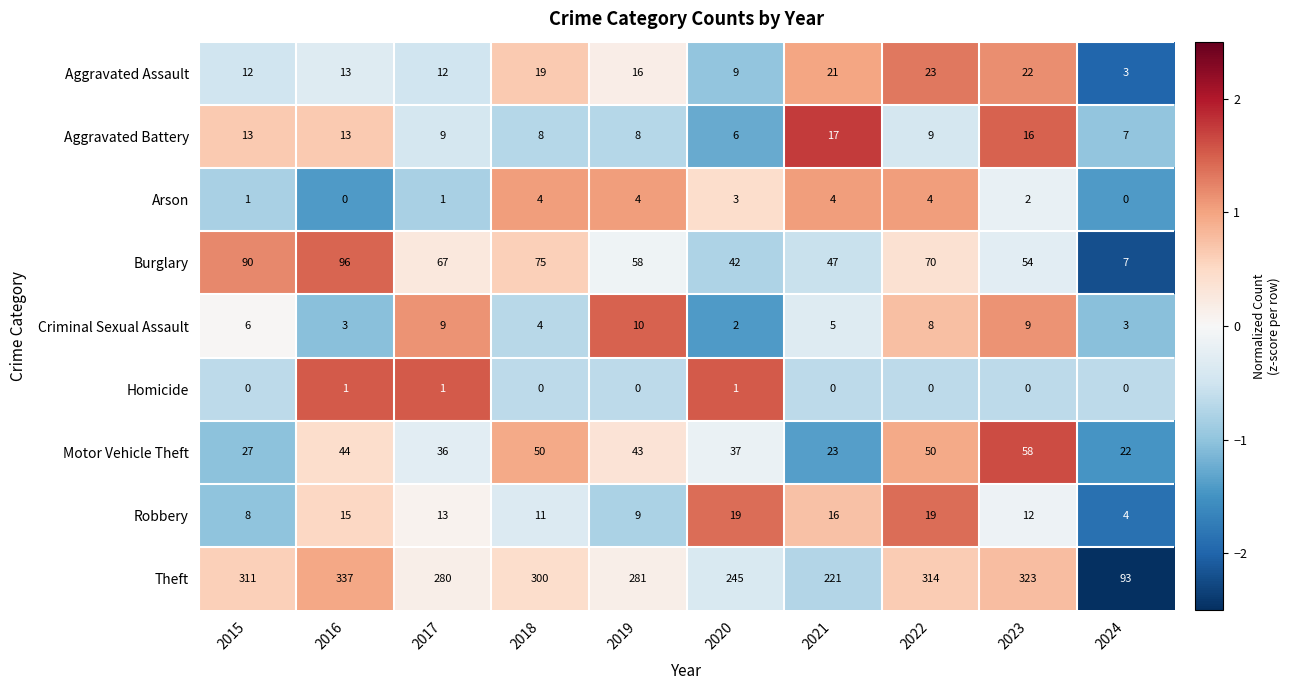

At which category is the sum across all series the highest?

2016